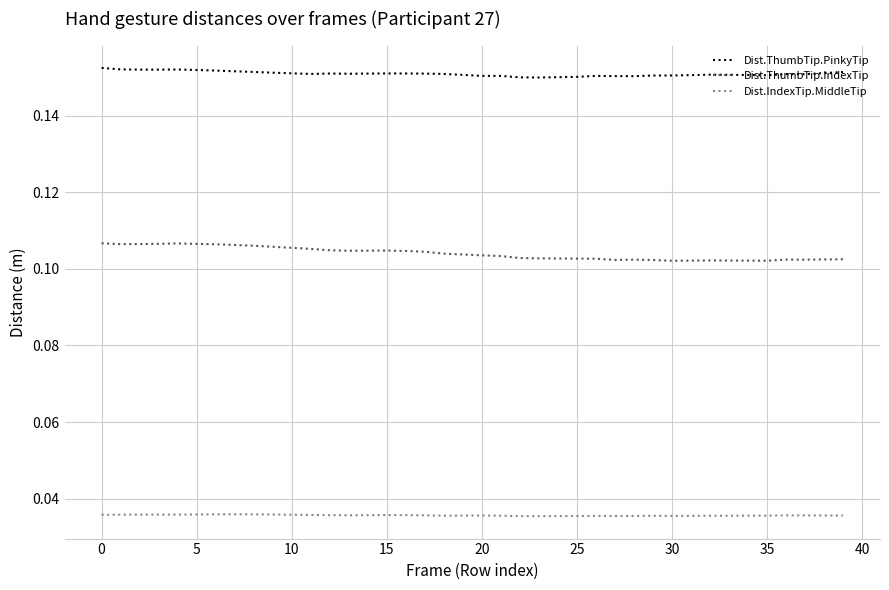

List the series in order of their overall mean, highest first.

Dist.ThumbTip.PinkyTip, Dist.ThumbTip.IndexTip, Dist.IndexTip.MiddleTip